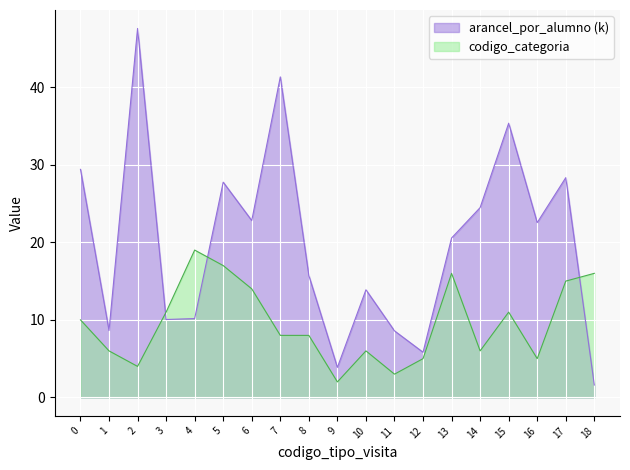

What is the maximum value for codigo_categoria?

19.0